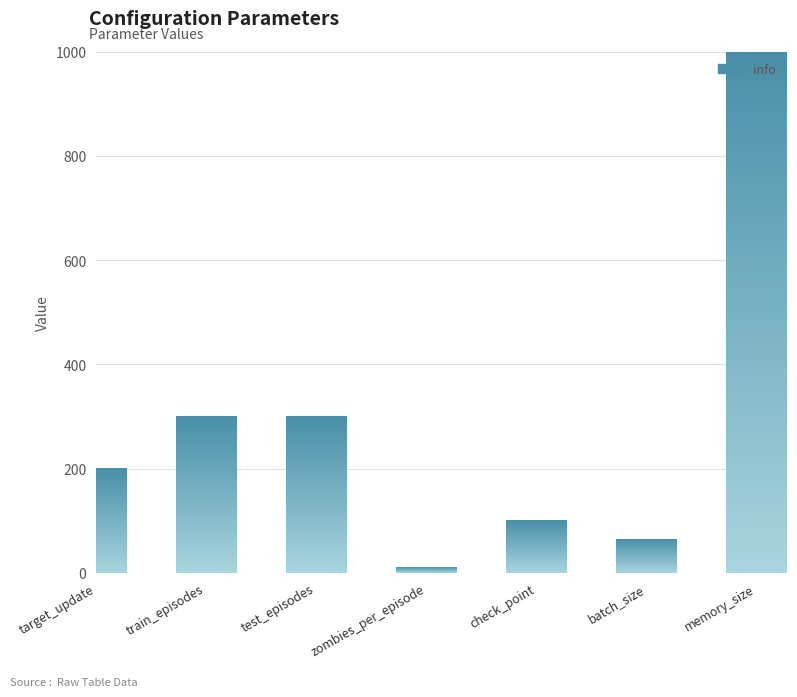

How many series are shown in this chart?

1